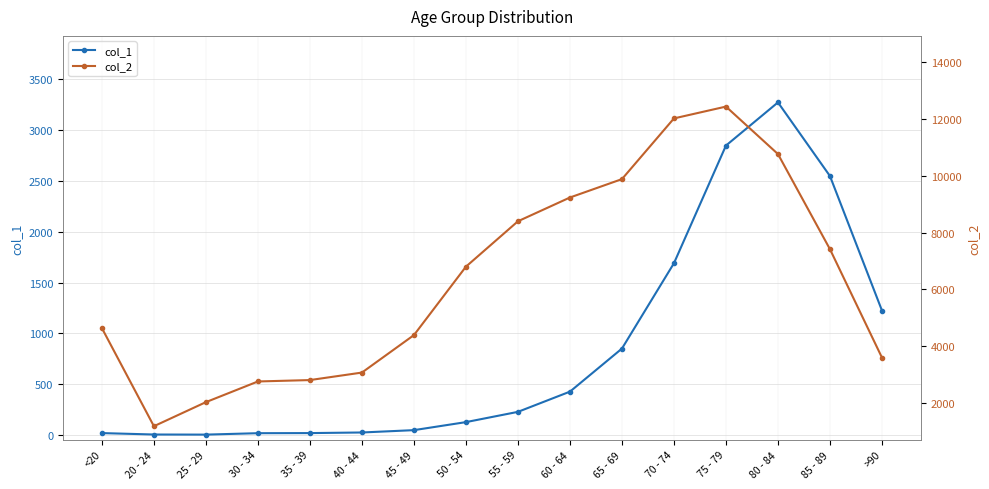

How many series are shown in this chart?

2